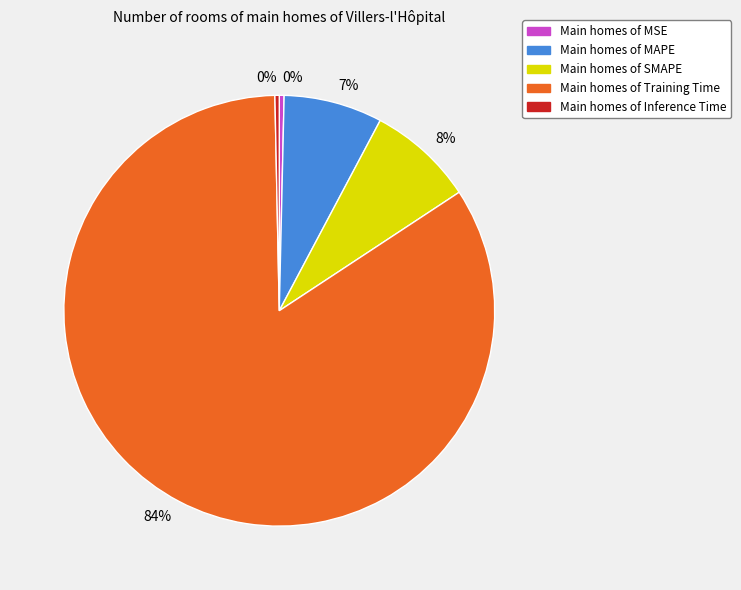

Is there a majority slice in this chart?

Yes